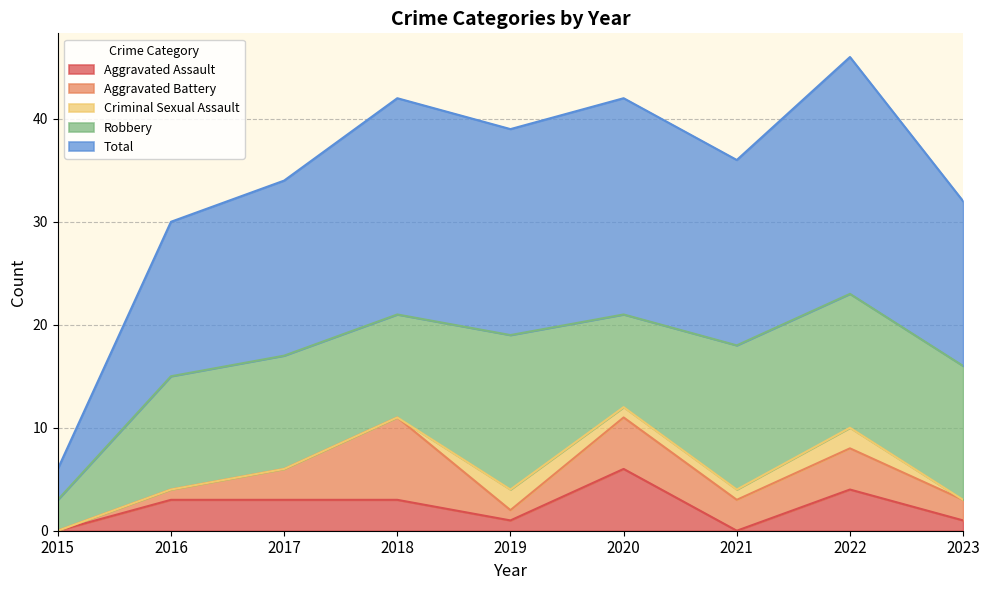

Rank the series at 2019 from lowest to highest value.

Aggravated Assault, Aggravated Battery, Criminal Sexual Assault, Robbery, Total